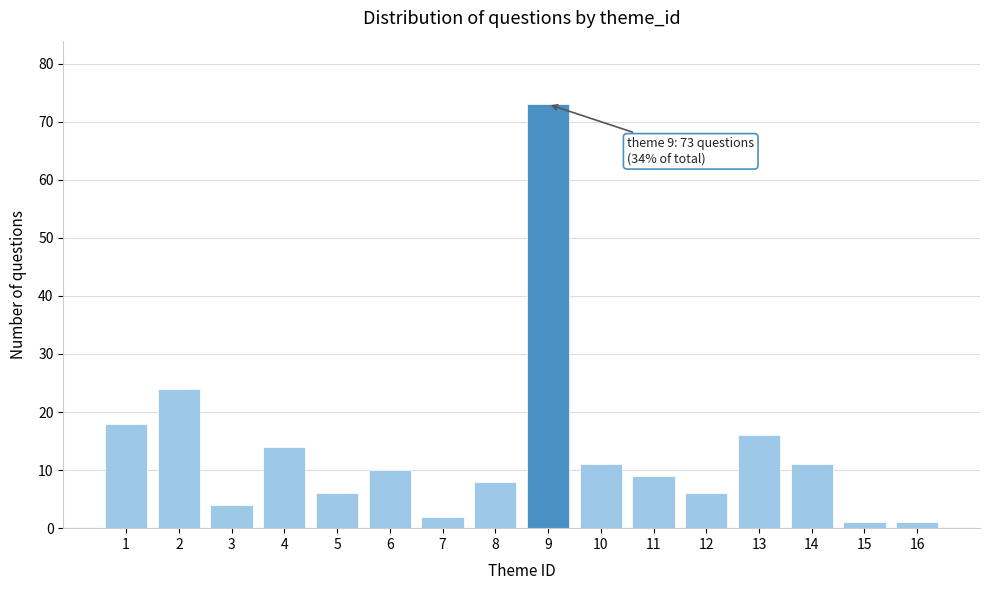

Reading right to left, list all the values displayed in this chart.

16=1	15=1	14=11	13=16	12=6	11=9	10=11	9=73	8=8	7=2	6=10	5=6	4=14	3=4	2=24	1=18